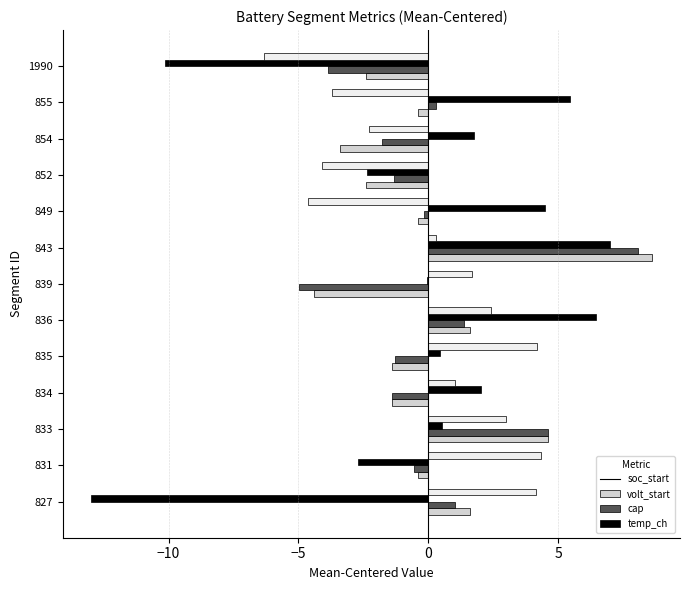

Between 835 and 1990, which series saw the biggest shift?

cap